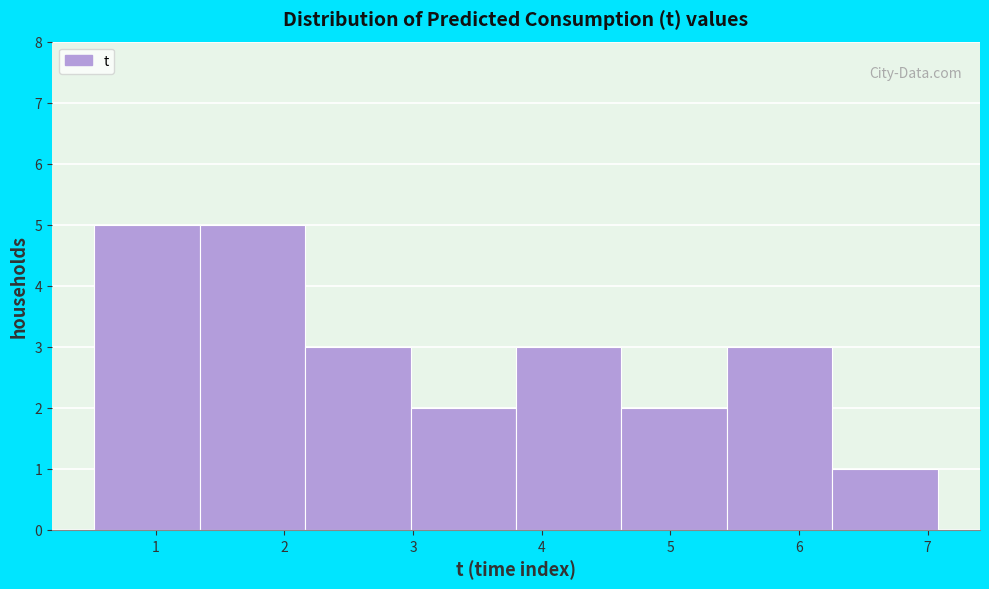

Reading left to right, transcribe this chart: for each bar, give the range it covers on the x-axis and its height. Neither the bar edges nor the heights are printed on the chart, so give them approximately, as read against the axes.

0.5 to 1.3: 5
1.3 to 2.2: 5
2.2 to 3.0: 3
3.0 to 3.8: 2
3.8 to 4.6: 3
4.6 to 5.4: 2
5.4 to 6.3: 3
6.3 to 7.1: 1